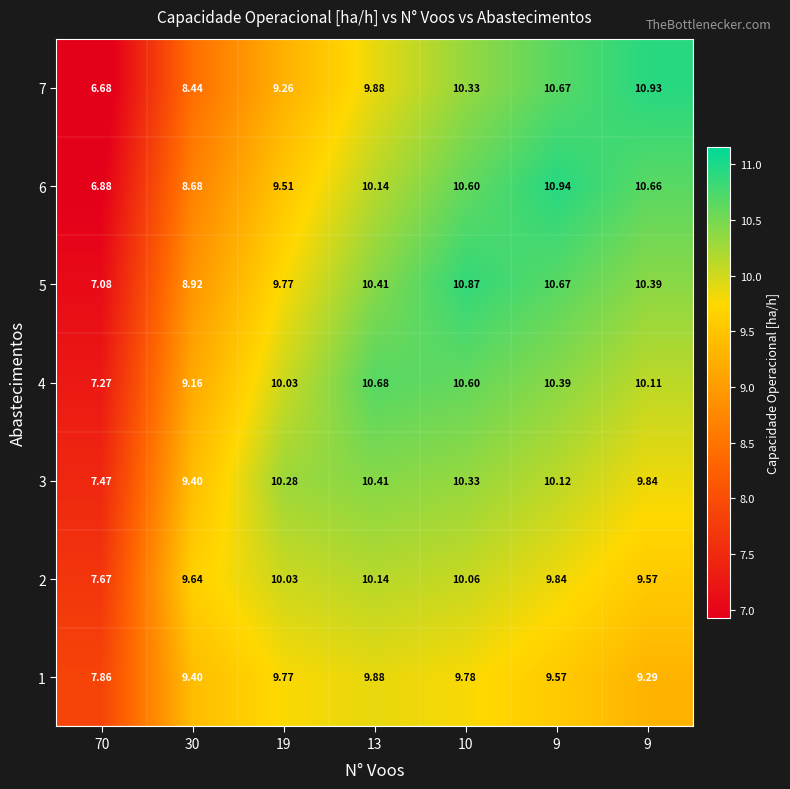

How many categories are shown in the chart?

7